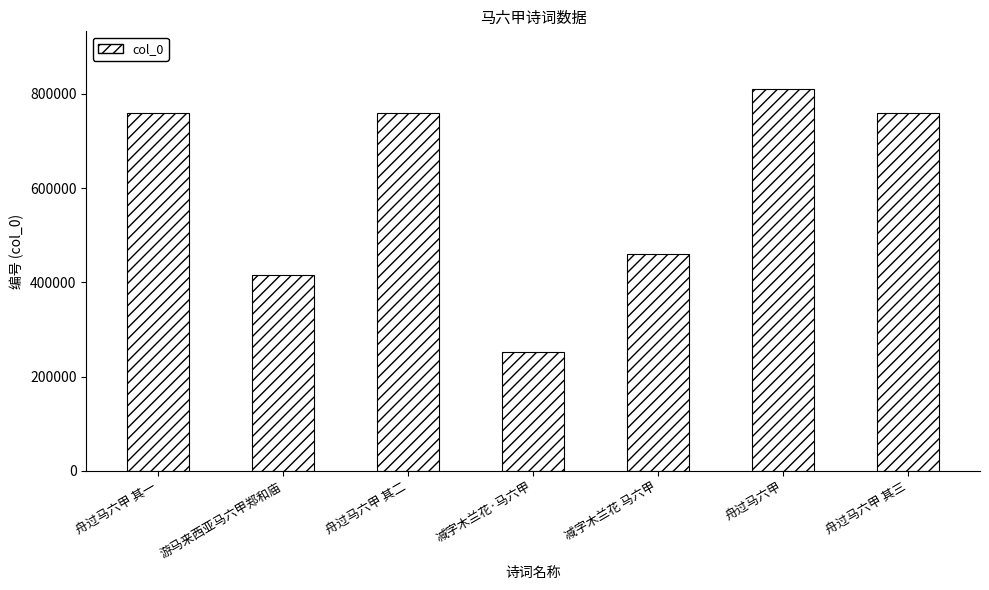

Does the chart contain stacked bars?

No